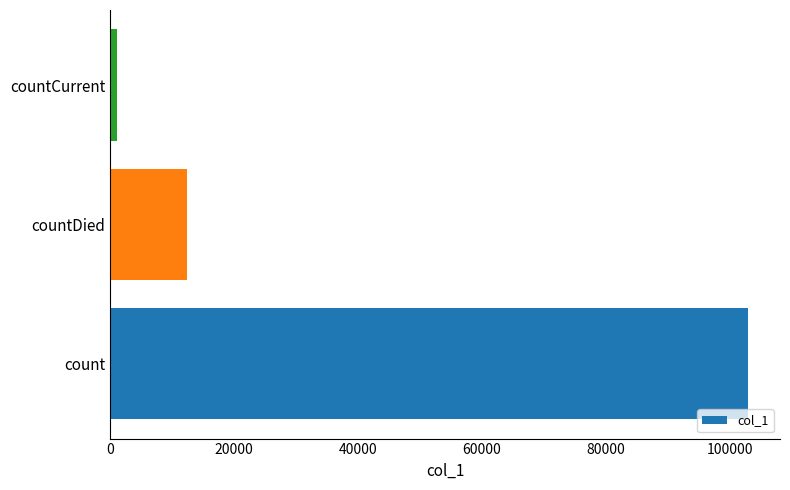

Count the number of data series in this chart.

1